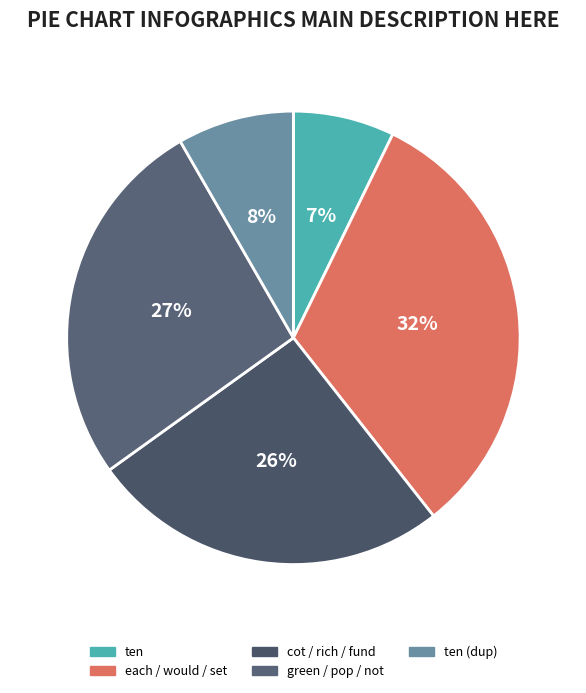

Which category has the biggest portion of the pie?

would